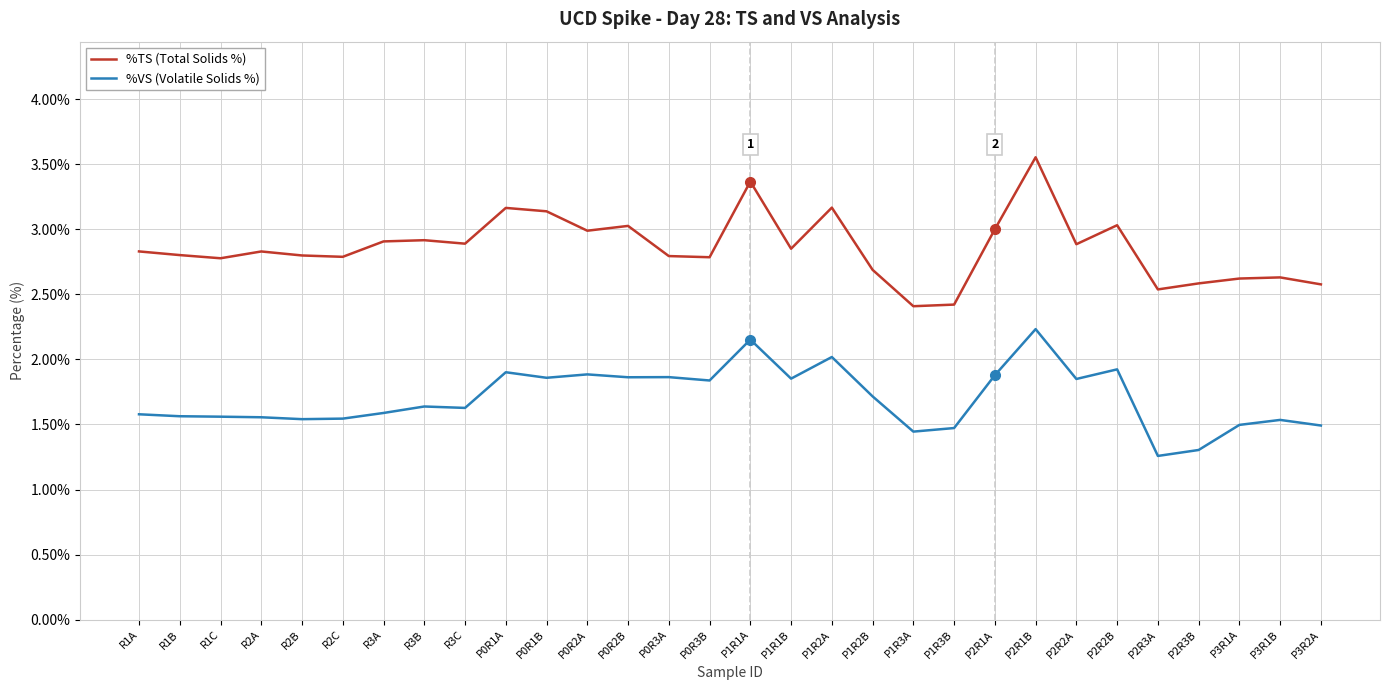

Is this an area chart (filled region under the line)?

No